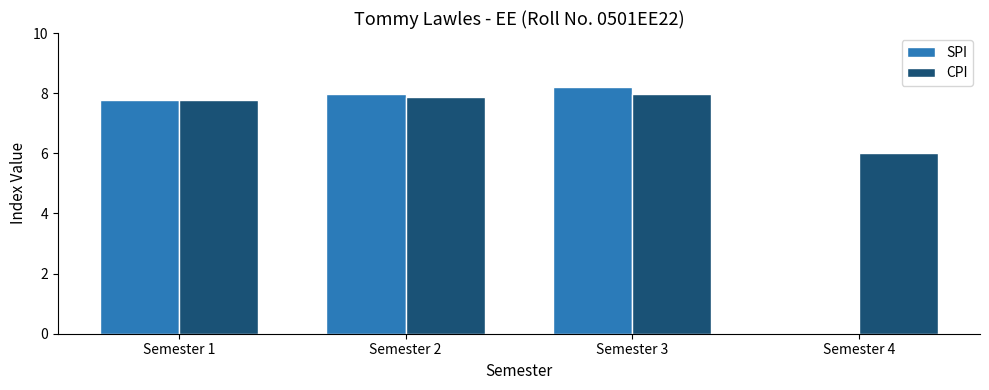

At which label does SPI reach its peak?

Semester 3